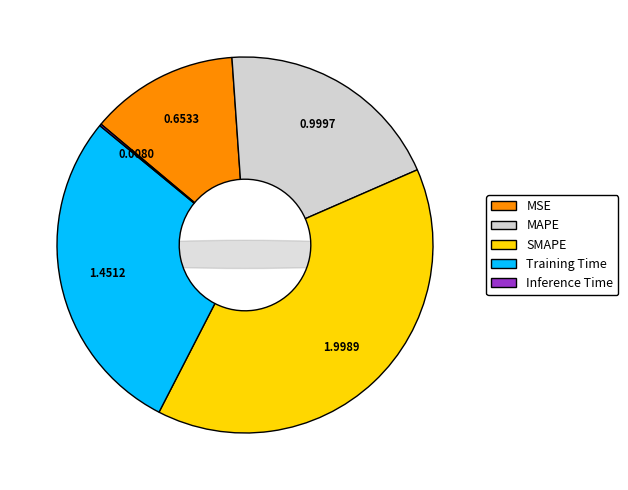

What is the change in value from Training Time to Inference Time?

-1.4